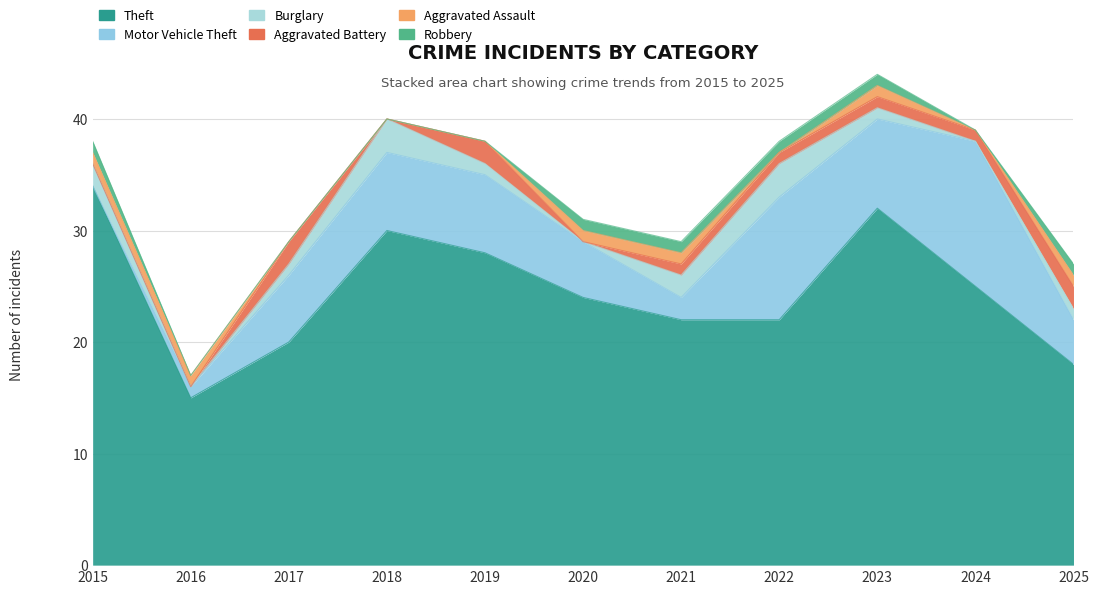

What are all the series names shown in the legend?

Theft, Motor Vehicle Theft, Burglary, Aggravated Battery, Aggravated Assault, Robbery